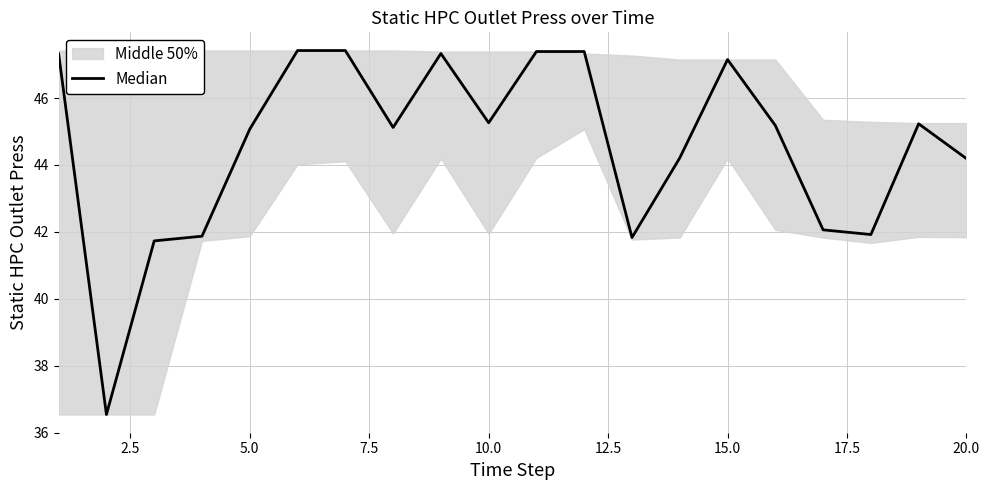

Which has a higher value, 7.5 or 2.5?

7.5